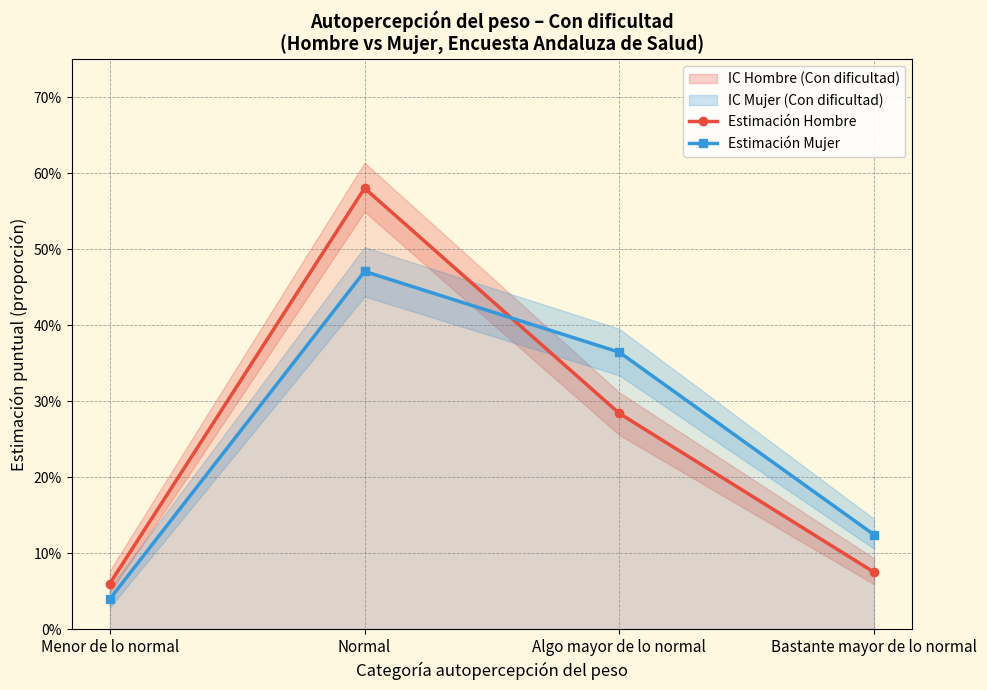

Reading right to left, what are all the values shown in this chart?

Estimación Hombre: Bastante mayor de lo normal=0.1	Algo mayor de lo normal=0.3	Normal=0.6	Menor de lo normal=0.1
Estimación Mujer: Bastante mayor de lo normal=0.1	Algo mayor de lo normal=0.4	Normal=0.5	Menor de lo normal=0.0